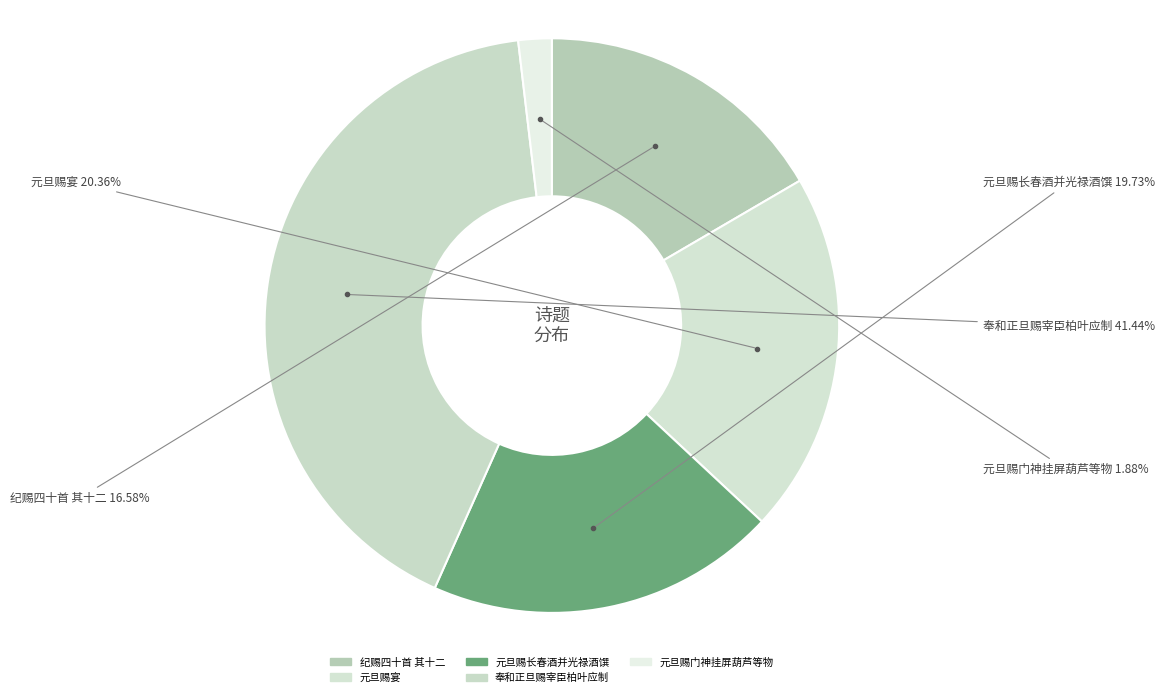

How many segments does this pie chart have?

5